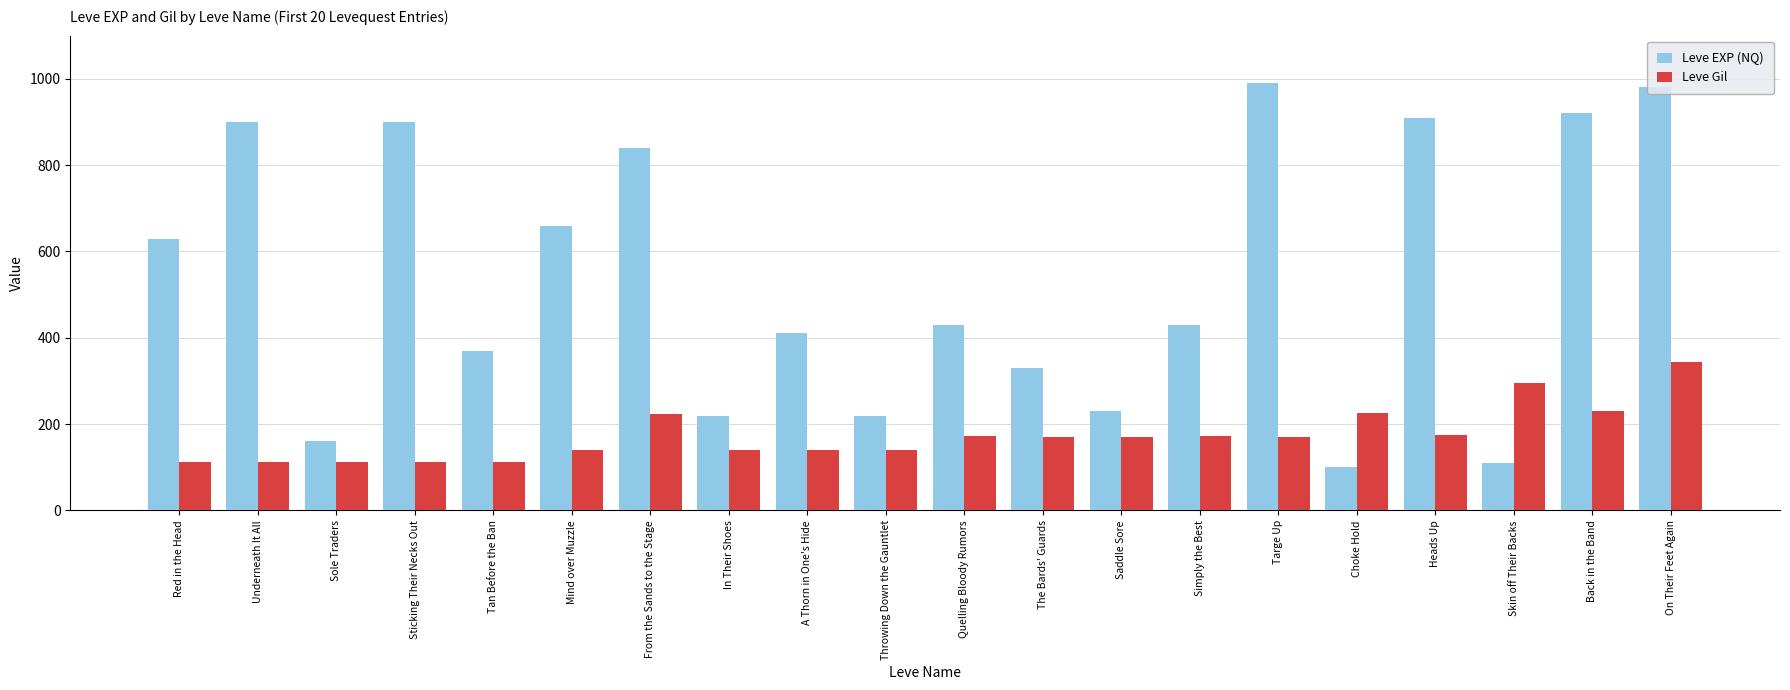

How many bars are there in each group?

2